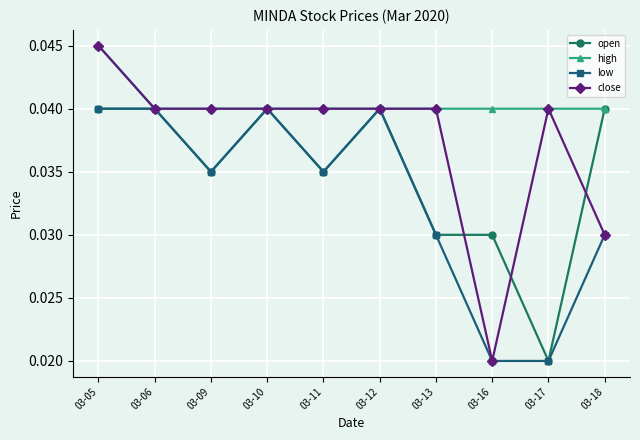

The open series shows 0.1 at 03-13. True or false?

False